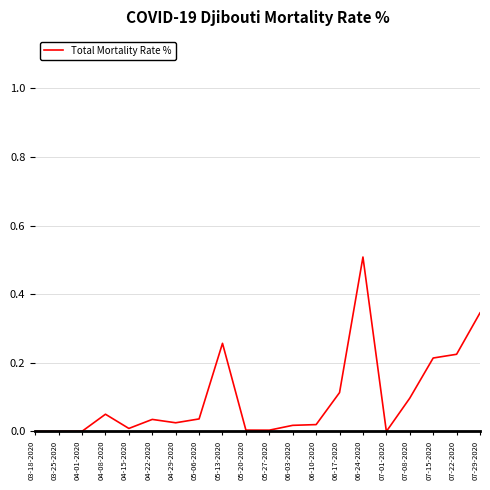

What position from the left is 06-17-2020?

14